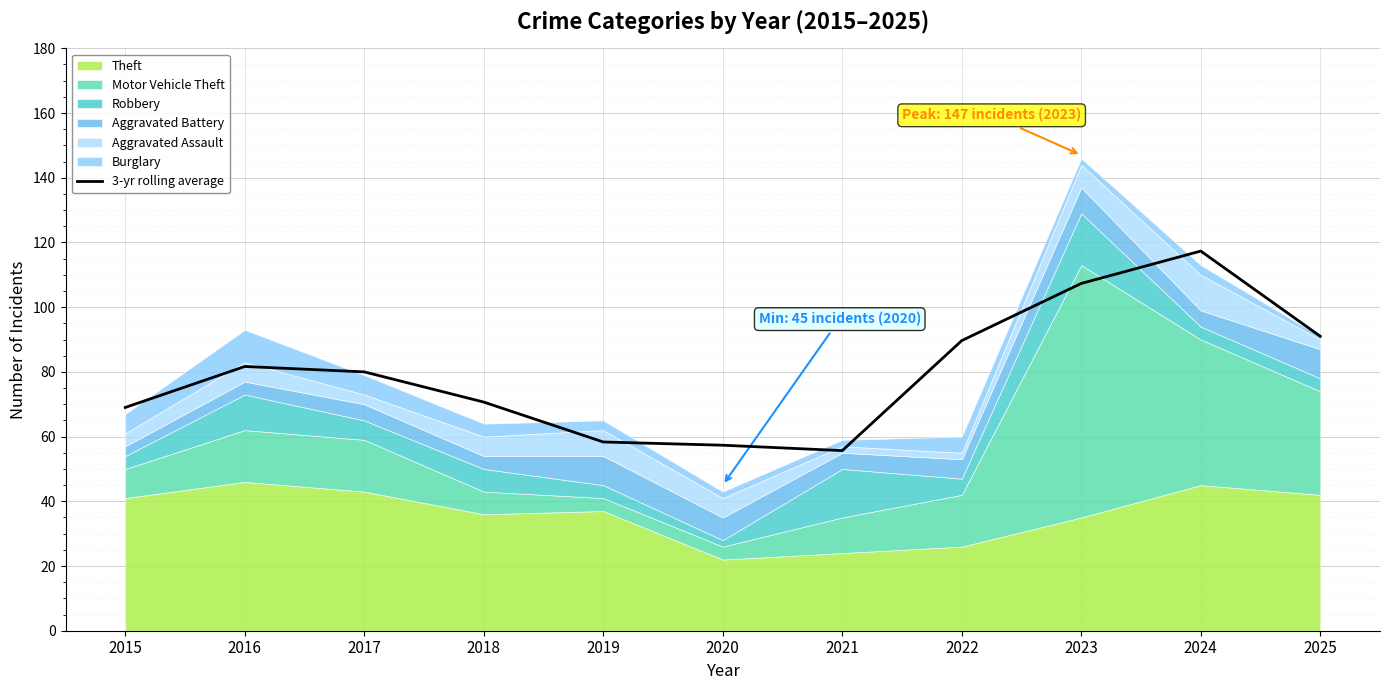

What is the difference between the values at 2017 and 2015?

11.0